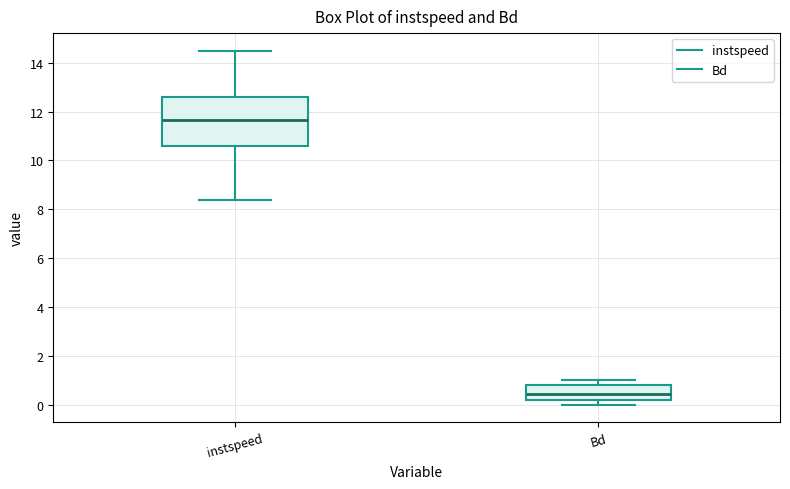

Reading left to right, transcribe this box plot: for each box, give where its median line is, the range the box spans, and where its two whiskers end, as read against the y-axis. The values are not printed on the chart, so give them approximately, as read against the axis.

instspeed: median 11.6, box 10.6 to 12.6, whiskers 8.4 to 14.4
Bd: median 0.4, box 0.2 to 0.8, whiskers 0.0 to 1.0